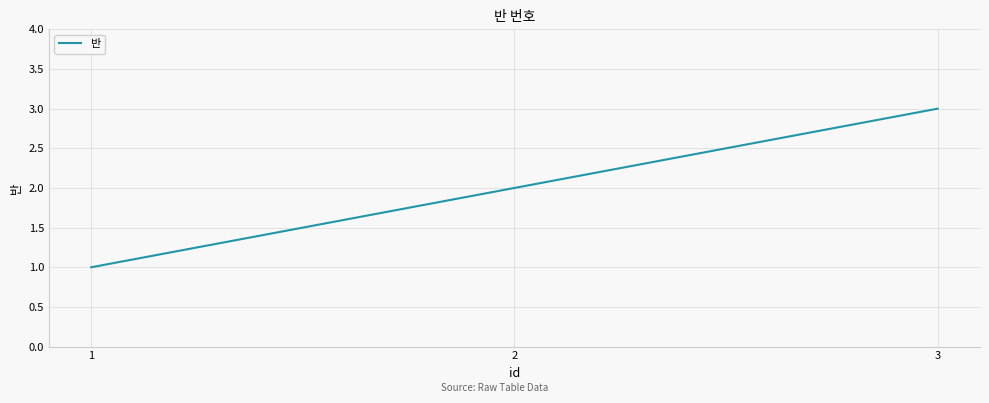

Reading left to right, extract all data points from this chart.

1=1	2=2	3=3